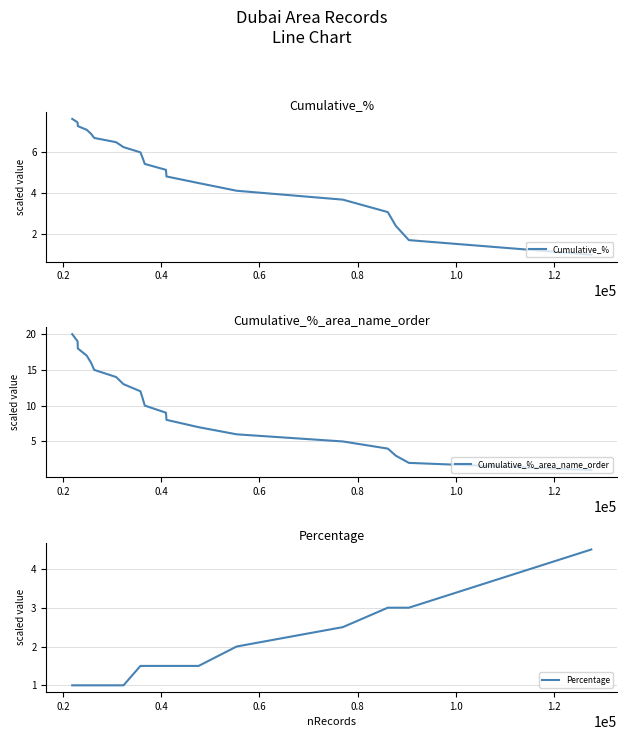

What is the lowest value of the Cumulative_% series?

1.0